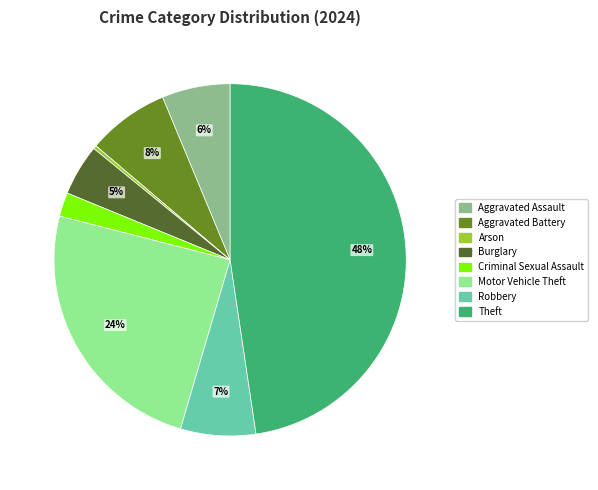

Is there a majority slice in this chart?

No